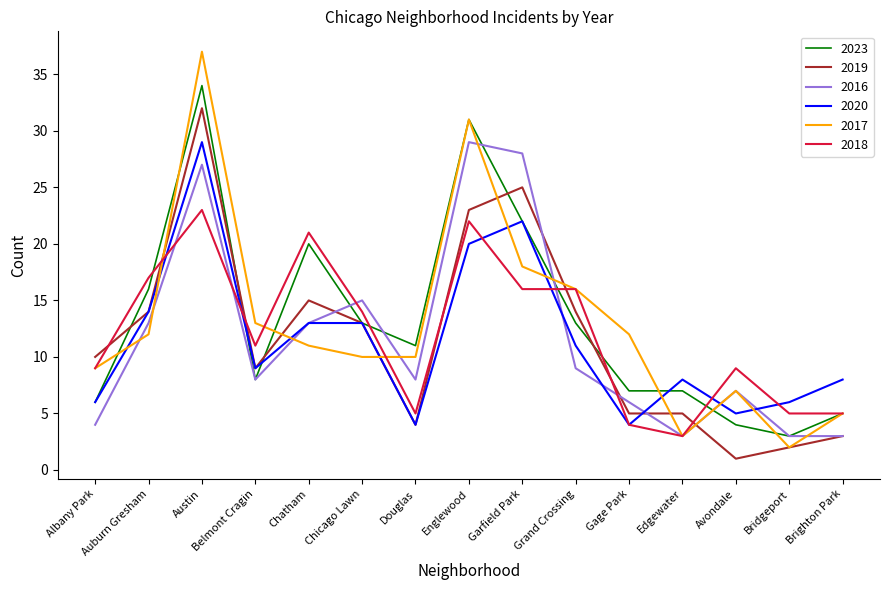

What position from the left is Edgewater?

12